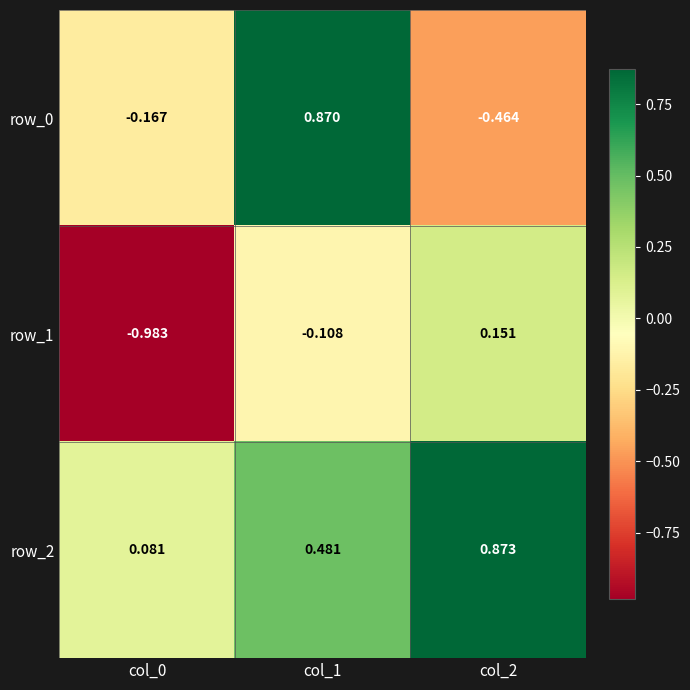

Is the value of row_0 at col_1 greater than the value of row_1 at col_0?

Yes